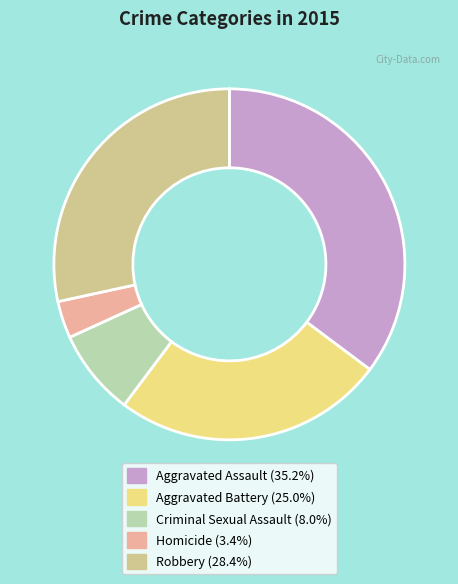

Is the sum of Robbery and Criminal Sexual Assault greater than half?

No